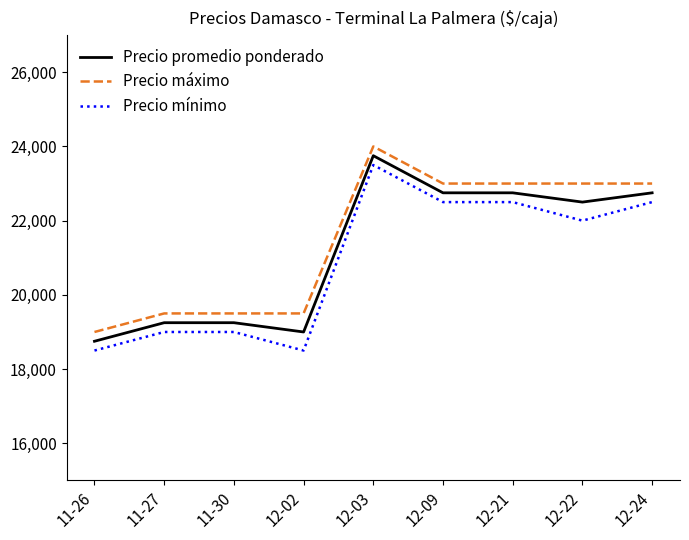

At which category does the chart reach its peak across all series?

12-03